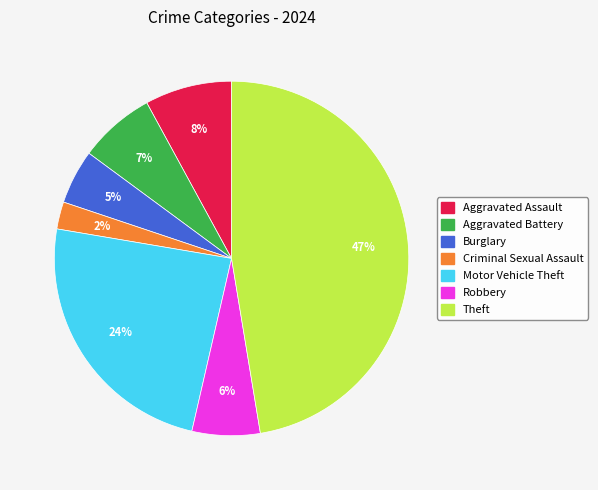

To the nearest percent, what is the difference between the largest and smallest slice percentages?

45%